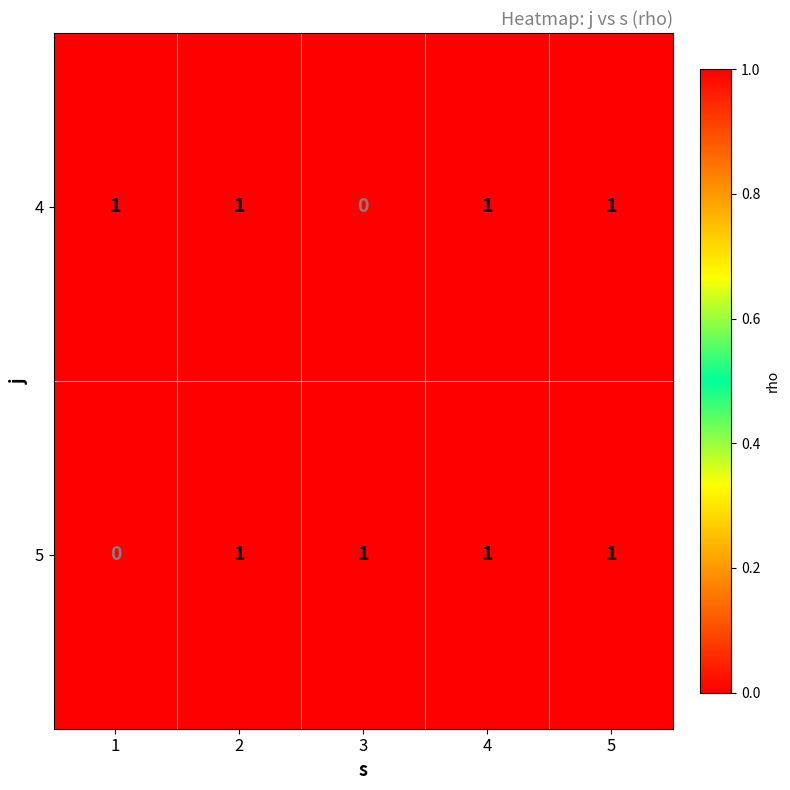

What is the sum of all 5 values?

4